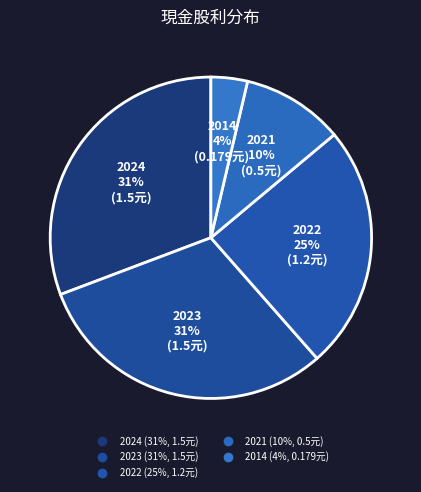

What is the ratio of the value at 2023 to the value at 2022?

1.2